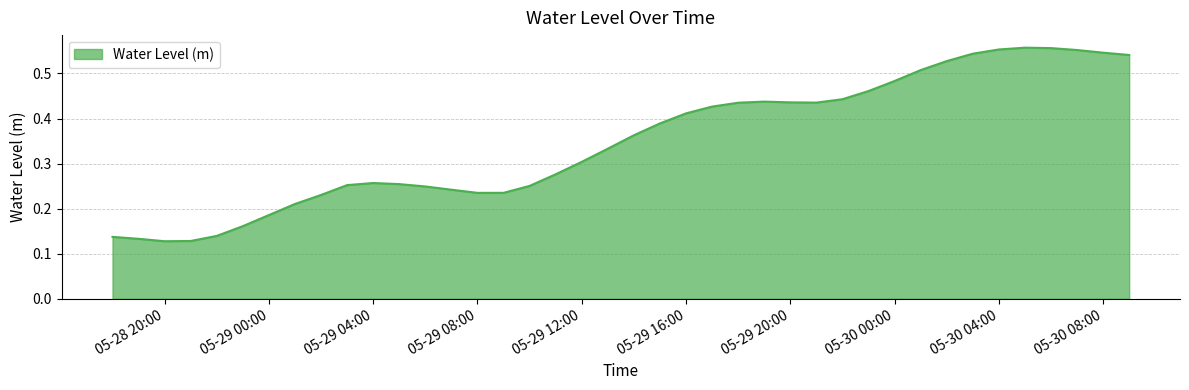

How many interior local peaks (higher than both neighbors) does the data have?

3